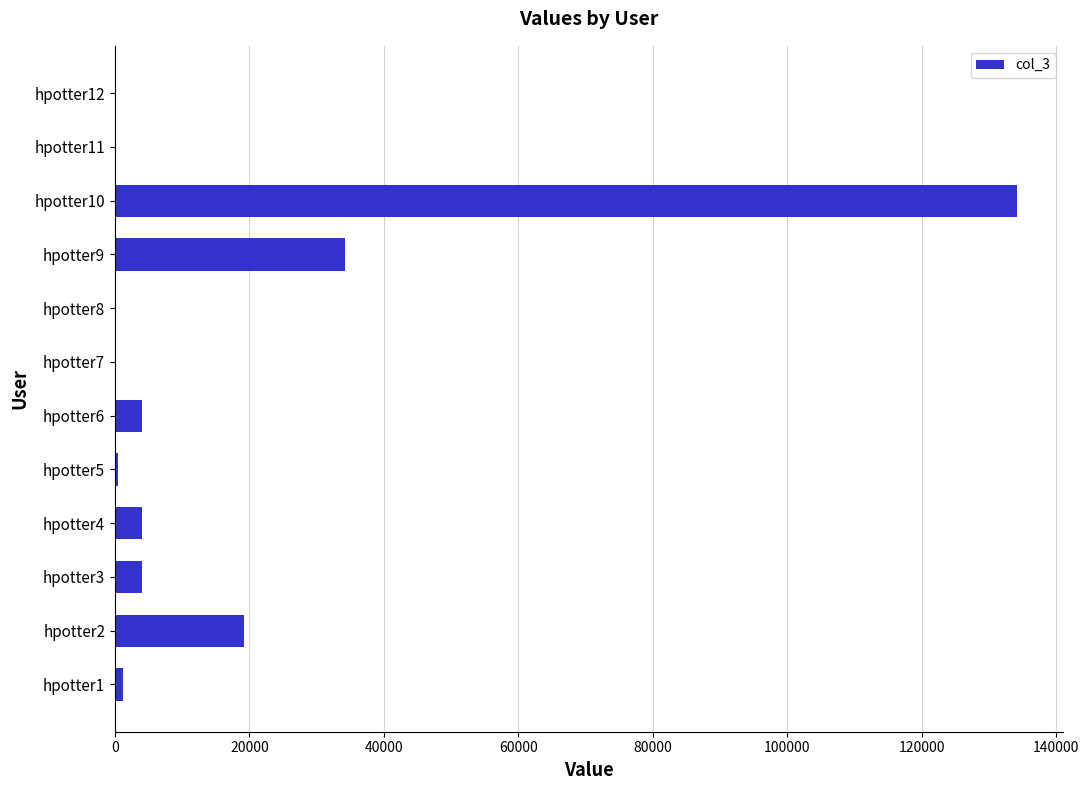

Does the chart contain stacked bars?

No